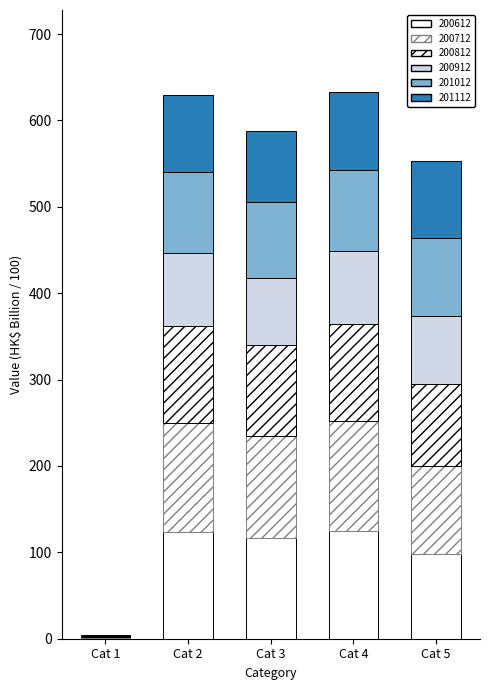

How many data points in 200612 are above 116?

3